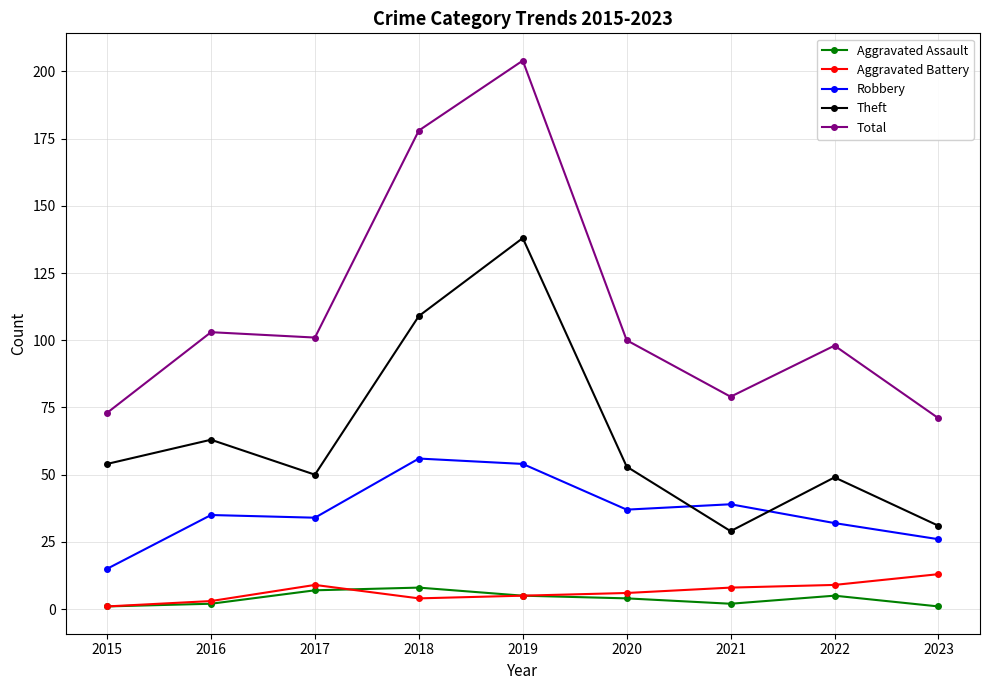

Which series has the largest range (max minus min)?

Total